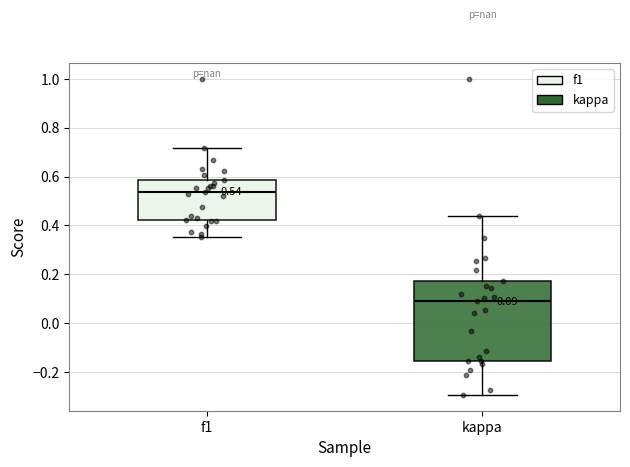

Comparing the boxes themselves (not the whiskers), which one is the tallest?

kappa